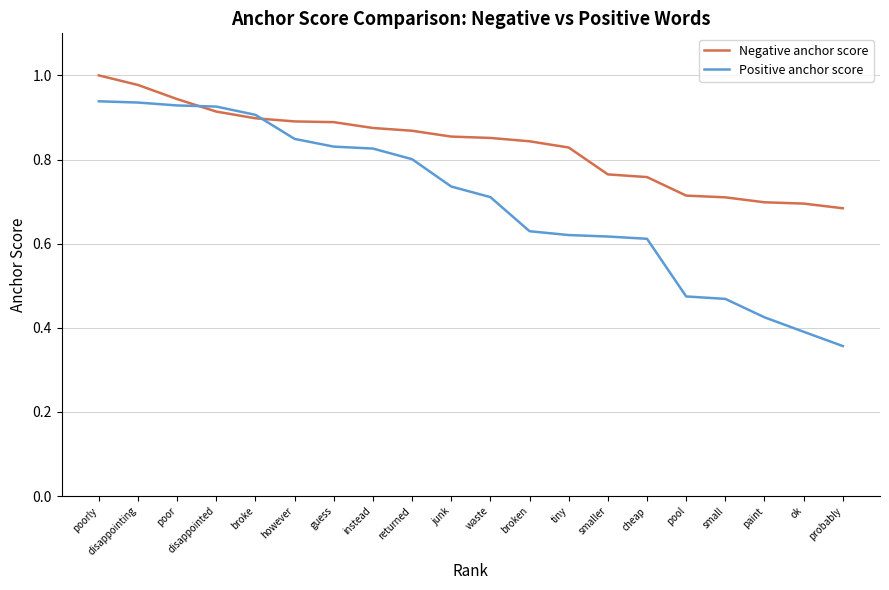

Between disappointing and cheap, which series saw the biggest shift?

Positive anchor score